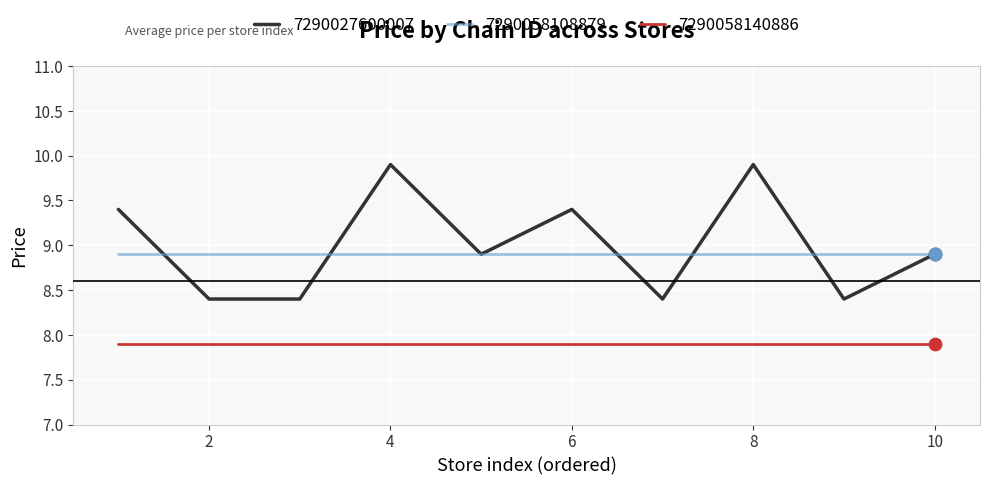

Which series has the largest range (max minus min)?

7290027600007